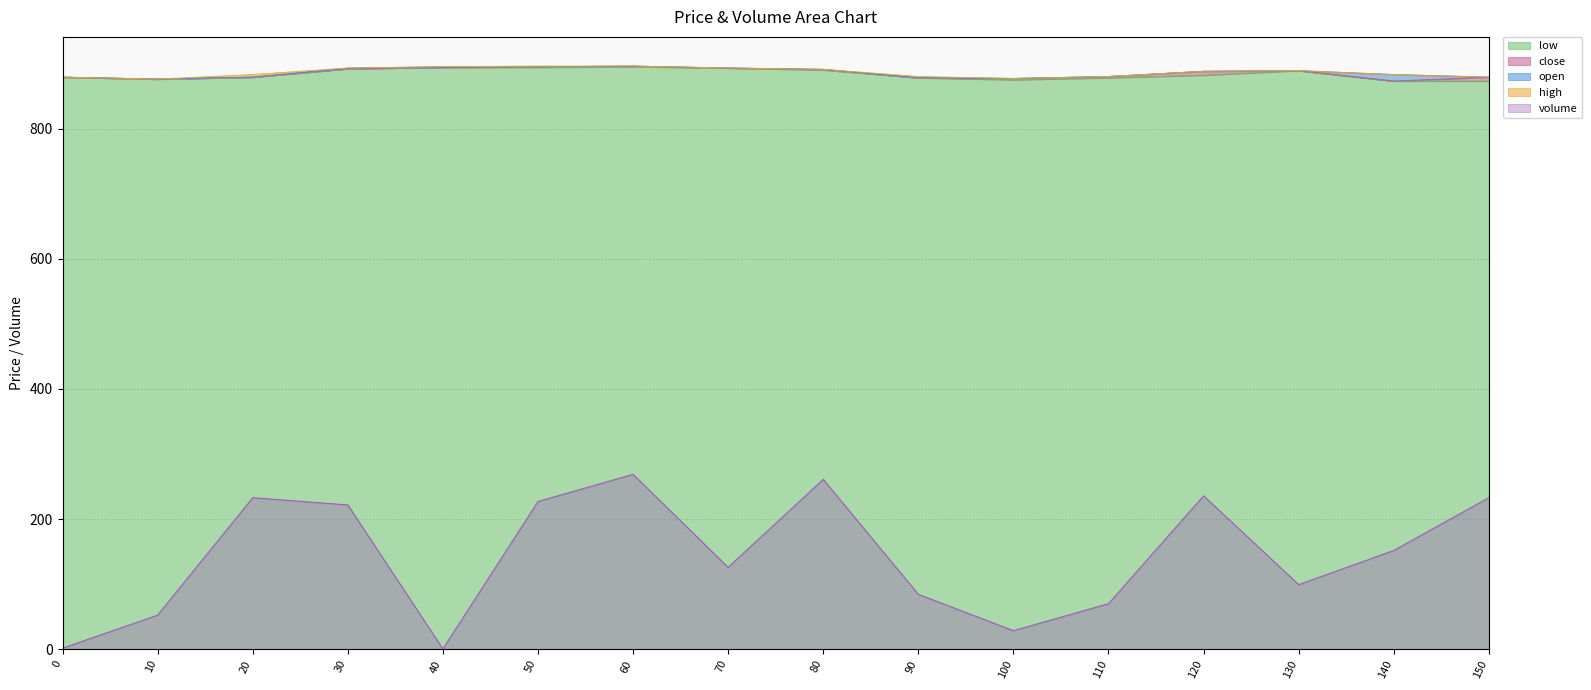

What is the difference between the maximum and minimum values in the high series?

20.0